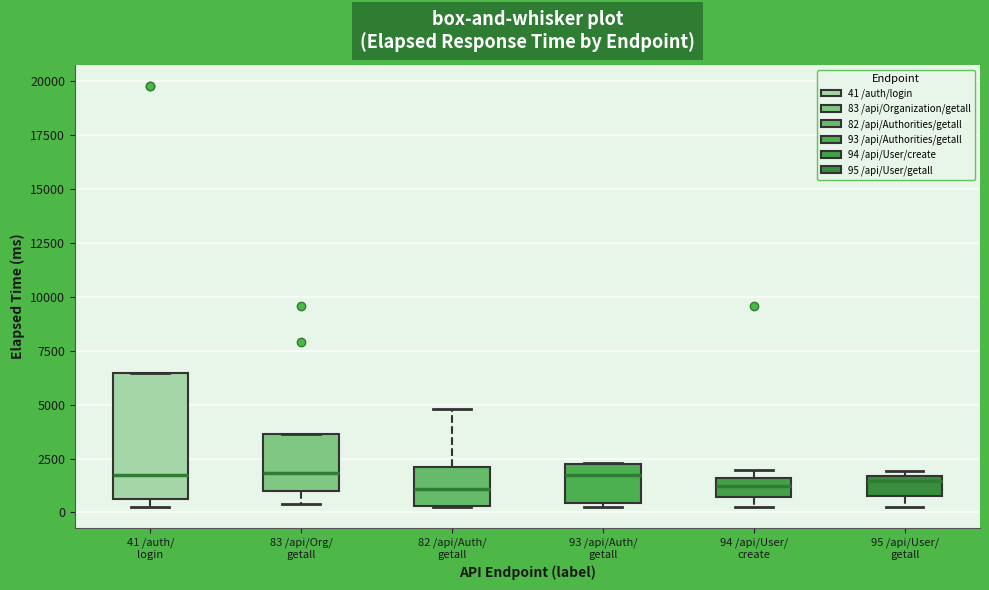

Reading left to right, read every box against the y-axis: the position of its median line, the range the box covers, and the ends of its whiskers. The values are not printed on the chart, so give them approximately, as read against the axis.

41 /auth/ login: median 1500, box 500 to 6500, whiskers 500 (just below the box's lower edge) to 6500
83 /api/Org/ getall: median 2000, box 1000 to 3500, whiskers 500 to 3500
82 /api/Auth/ getall: median 1000, box 500 to 2000, whiskers 500 to 5000
93 /api/Auth/ getall: median 1500, box 500 to 2000, whiskers 500 (just below the box's lower edge) to 2500
94 /api/User/ create: median 1000, box 500 to 1500, whiskers 500 (below the box's lower edge) to 2000
95 /api/User/ getall: median 1500 (just below the box's upper edge), box 1000 to 1500, whiskers 500 to 2000